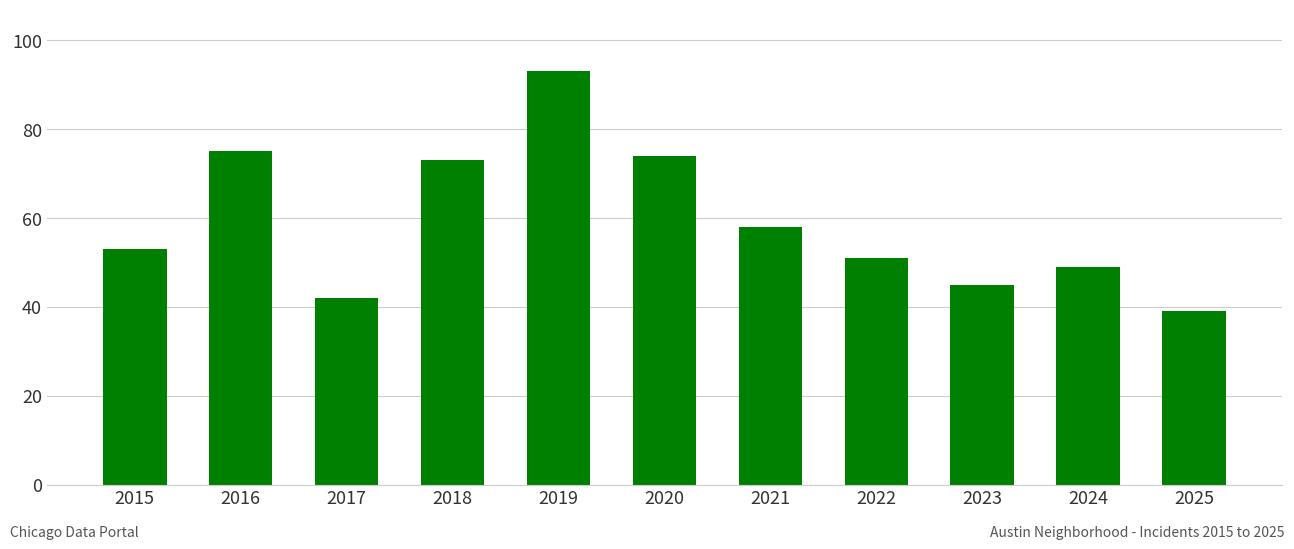

Reading left to right, list all the values displayed in this chart.

2015=53	2016=75	2017=42	2018=73	2019=93	2020=74	2021=58	2022=51	2023=45	2024=49	2025=39